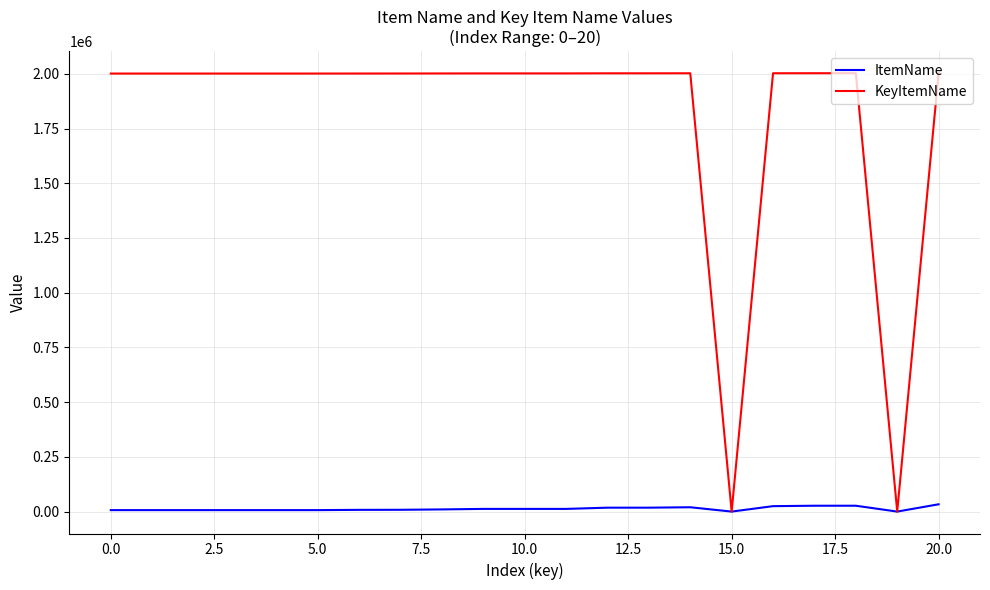

Rank the series by their maximum value, from lowest to highest.

ItemName, KeyItemName